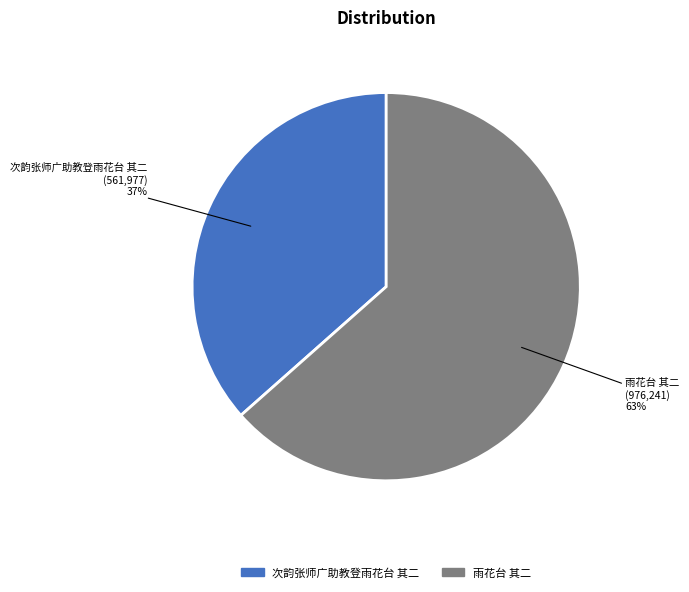

How many segments does this pie chart have?

2